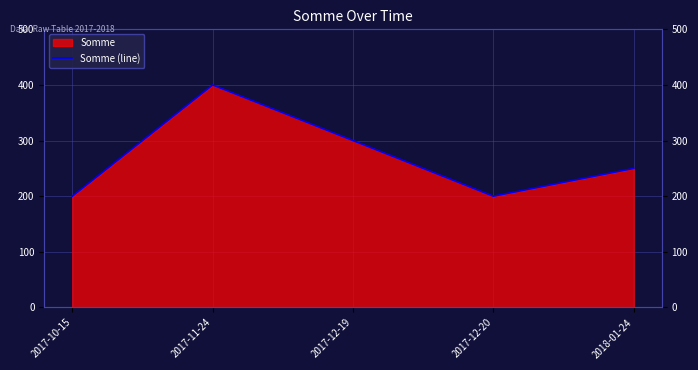

Where does the data first go above 250?

2017-11-24